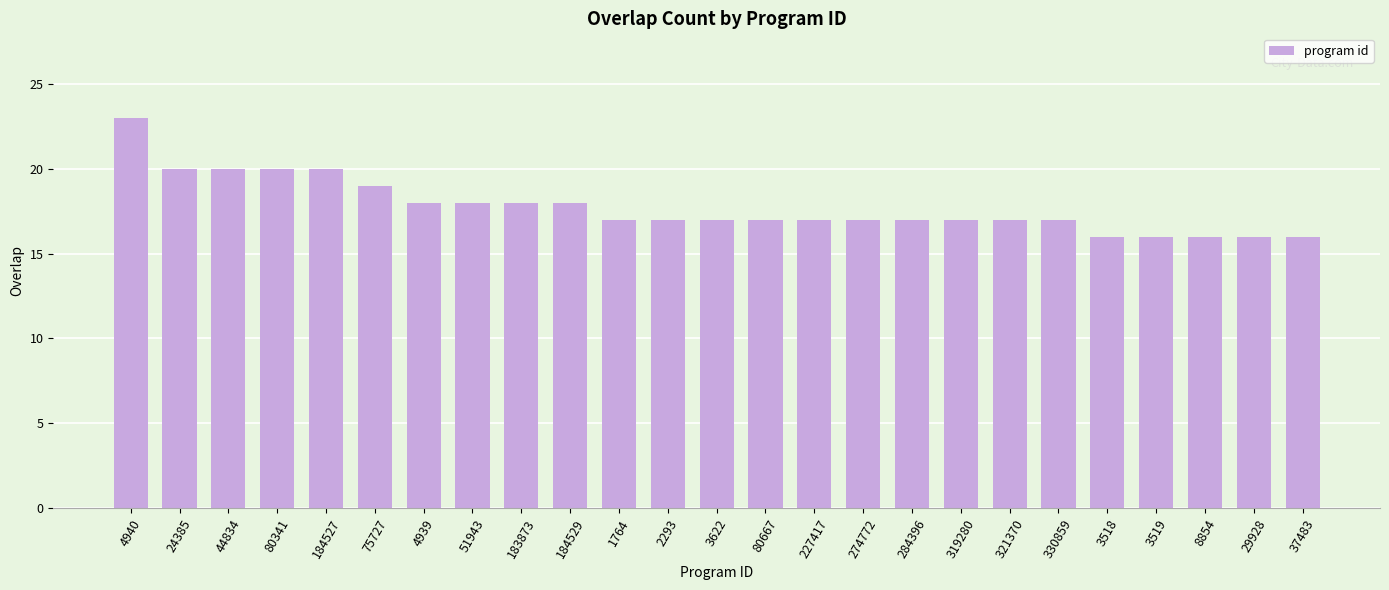

Are the bars grouped side by side (vs. stacked)?

No